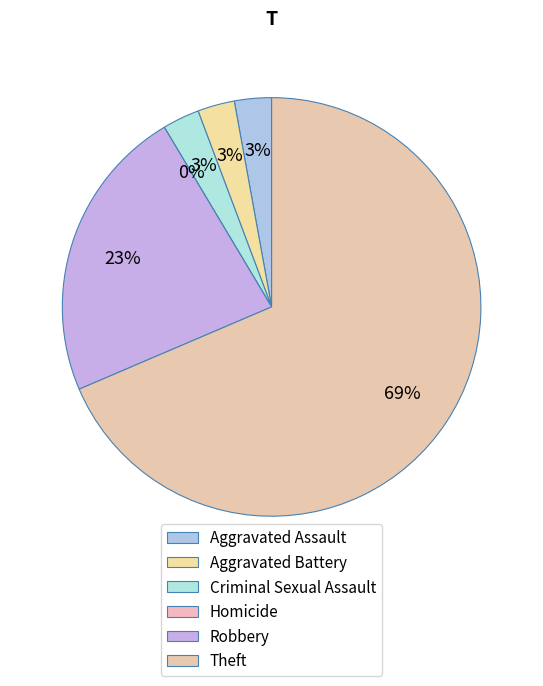

How many segments does this pie chart have?

6